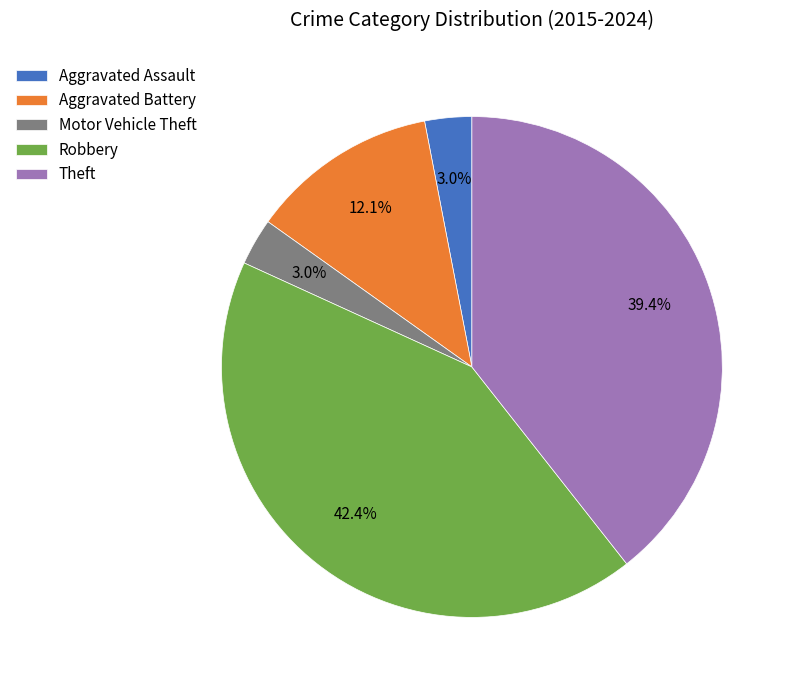

Which has a higher value, Aggravated Assault or Robbery?

Robbery